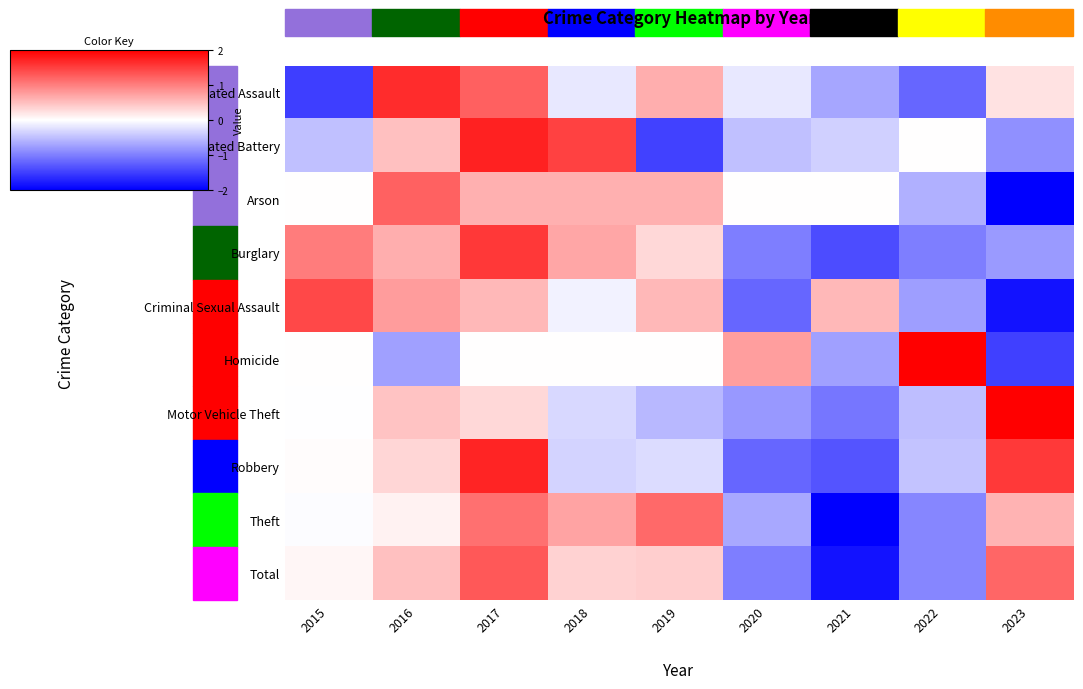

Which series has the largest range (max minus min)?

Homicide